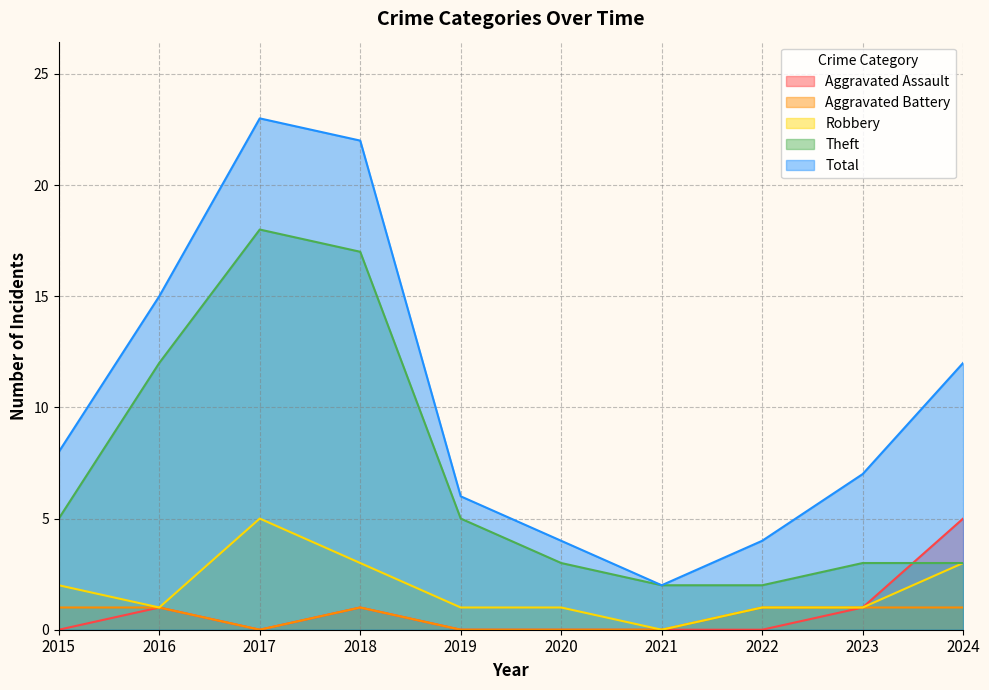

What is the total value across all series at 2017?

46